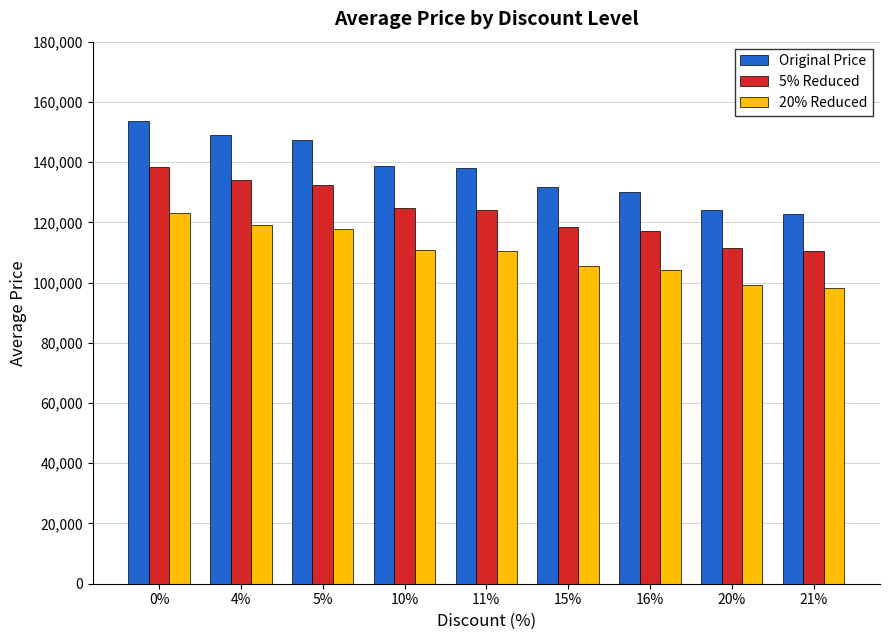

What is the spread (max minus min) of values at 15%?

26340